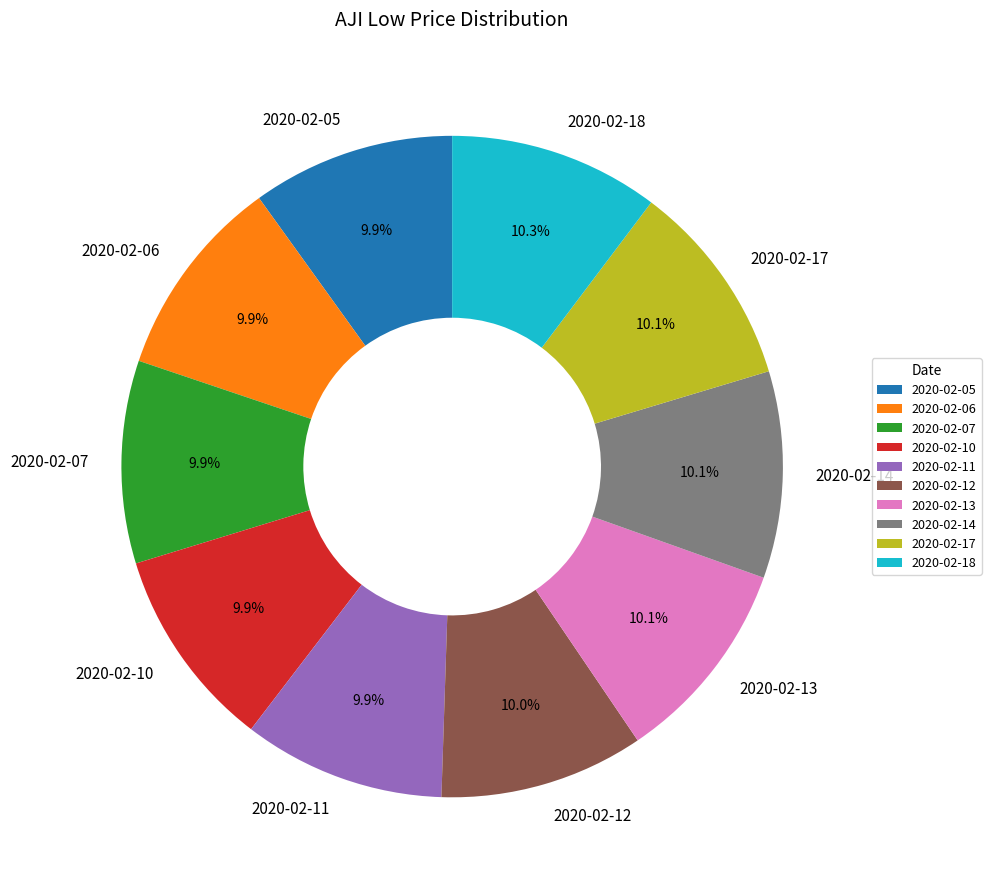

Is 2020-02-12 the majority of the pie?

No